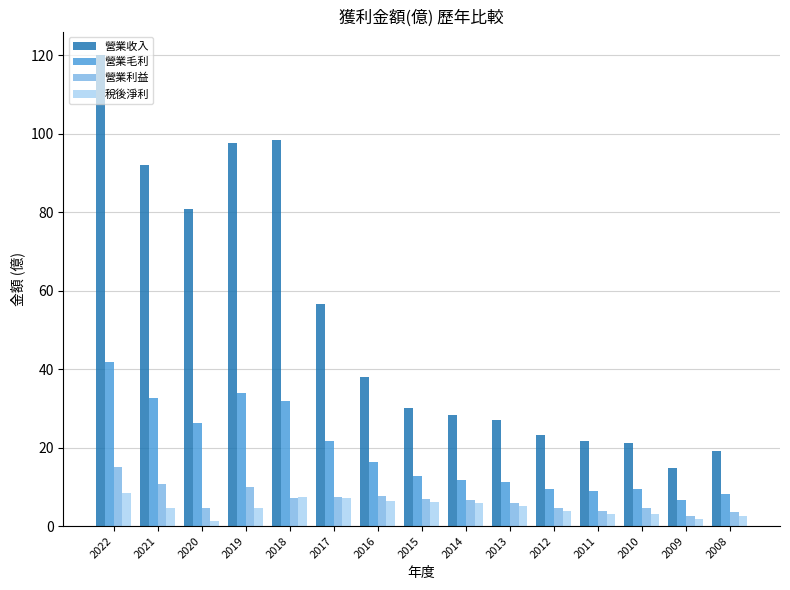

Is the value of 稅後淨利 at 2016 greater than the value of 營業利益 at 2010?

Yes